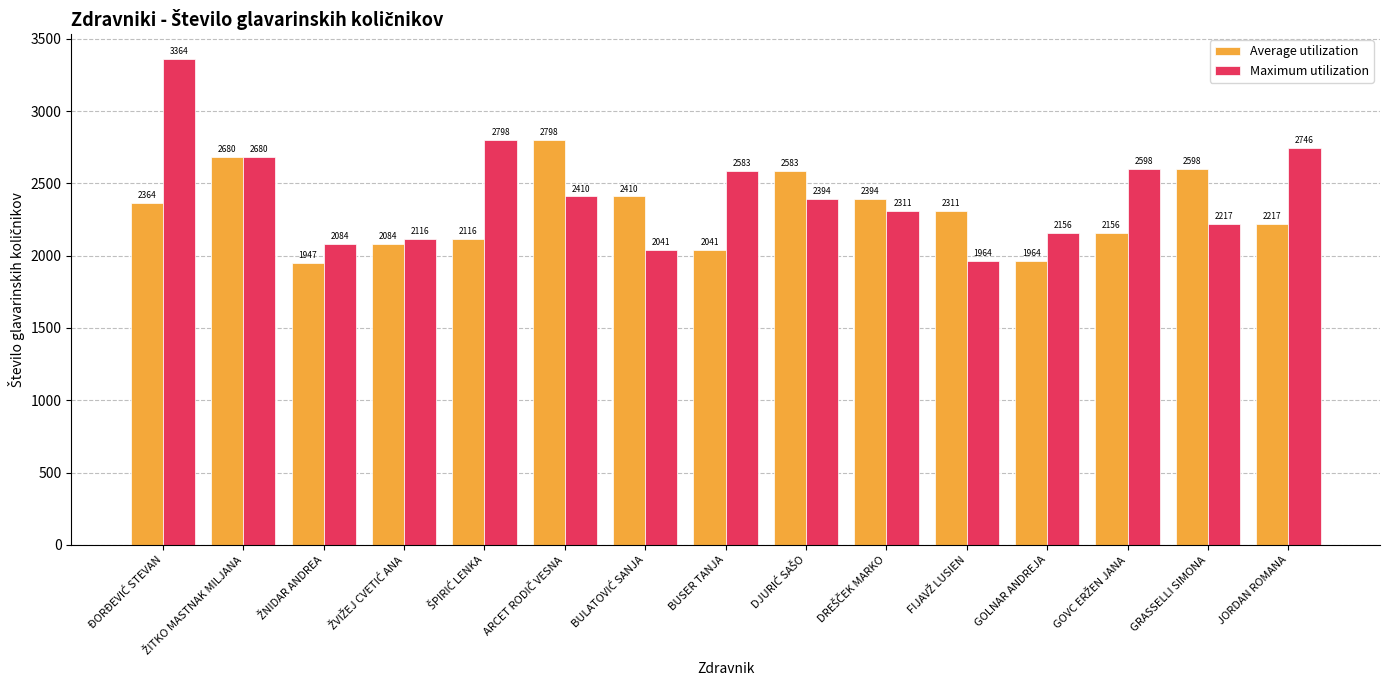

True or false: Maximum utilization has a value of 645.0 at JORDAN ROMANA.

False